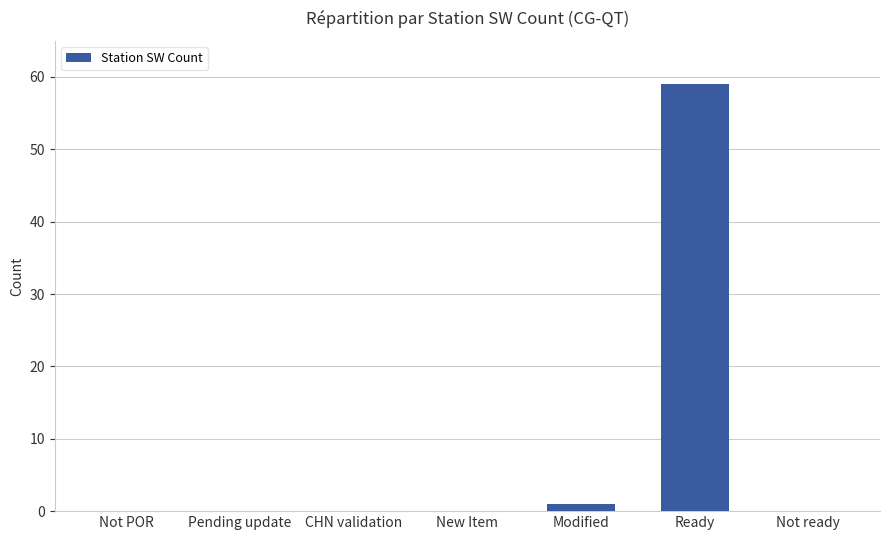

How many categories are shown in the chart?

7